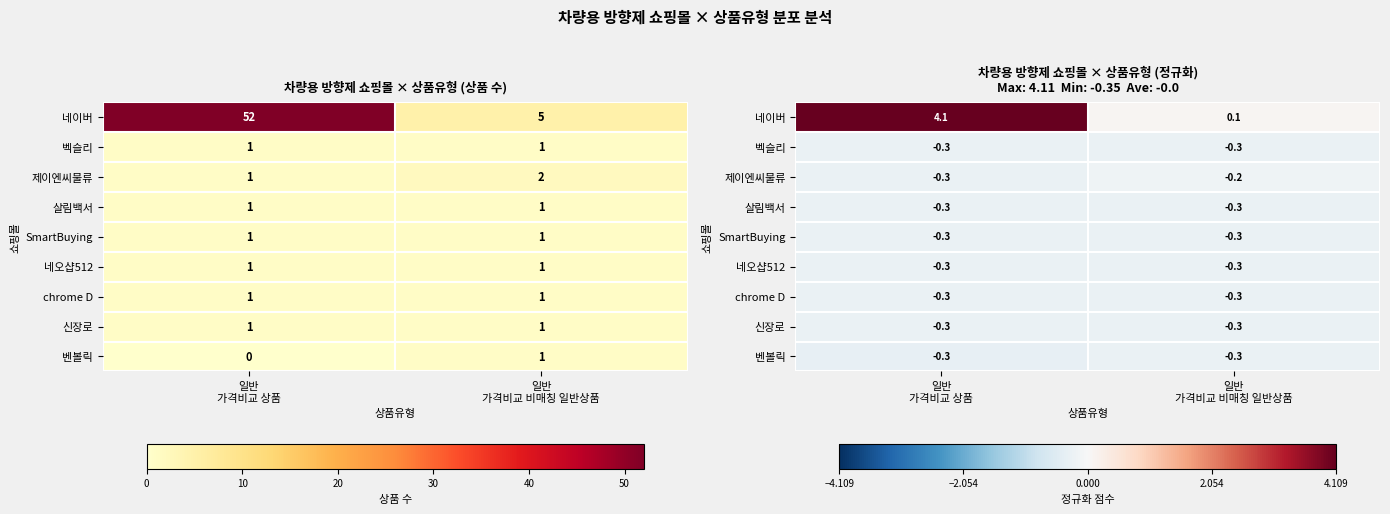

Rank the series at 일반 가격비교 상품 from lowest to highest value.

벤볼릭, 벡슬리, 제이엔씨물류, 살림백서, SmartBuying, 네오샵512, chrome D, 신장로, 네이버